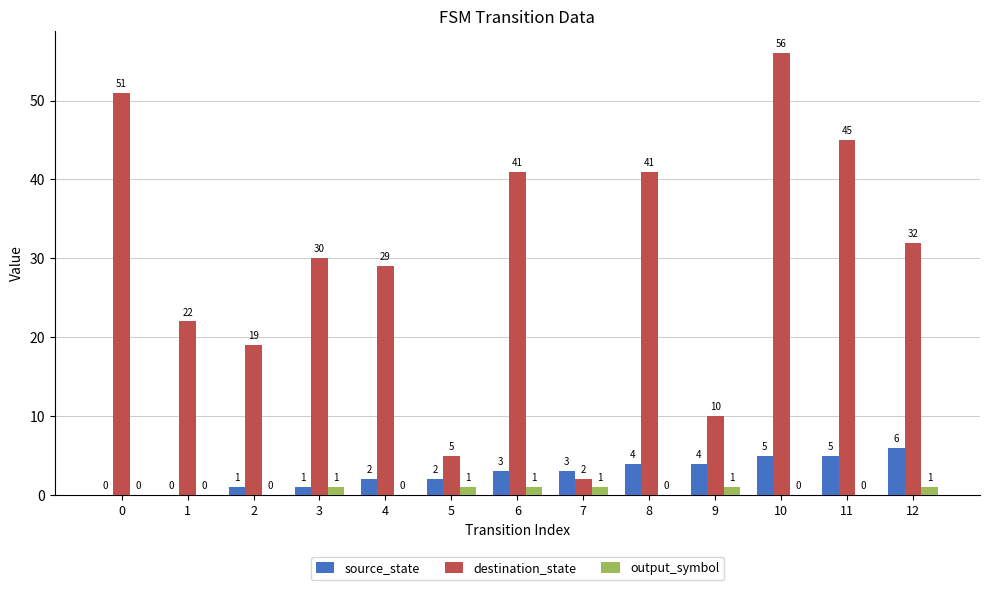

Reading left to right, extract all data points from this chart.

source_state: 0	0	1	1	2	2	3	3	4	4	5	5	6
destination_state: 51	22	19	30	29	5	41	2	41	10	56	45	32
output_symbol: 0	0	0	1	0	1	1	1	0	1	0	0	1